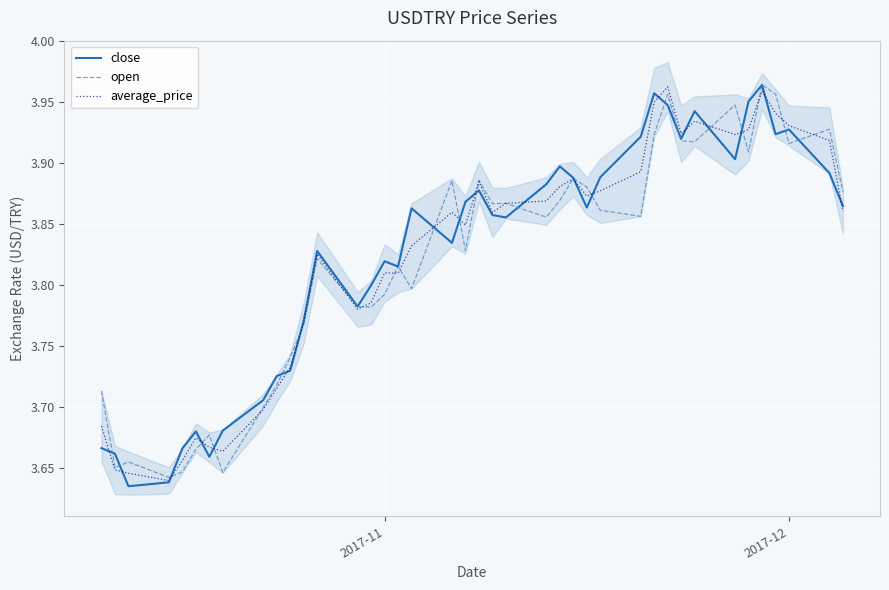

Count the open values in the range 3 to 4.

40